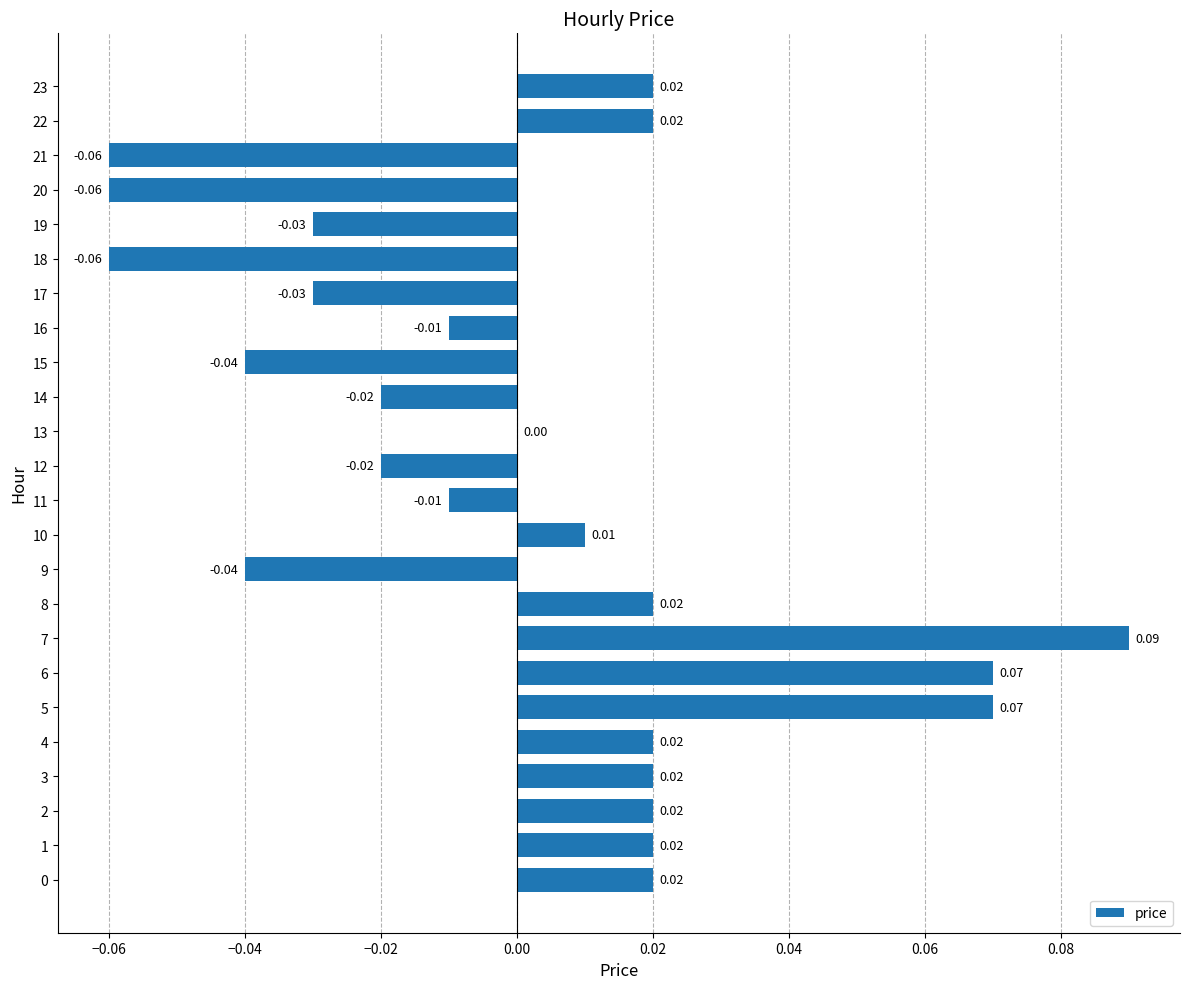

How many data points does each series have?

24